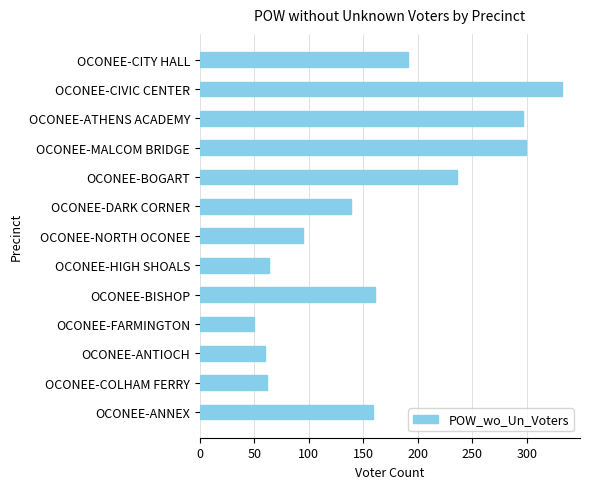

The chart shows a value of 45 at OCONEE-DARK CORNER. True or false?

False